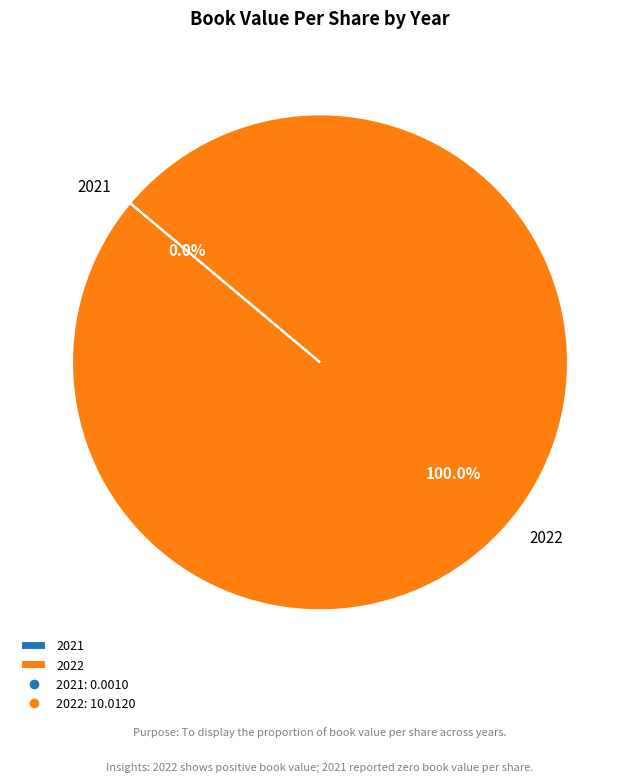

To the nearest percent, what is the difference between the largest and smallest slice percentages?

100%